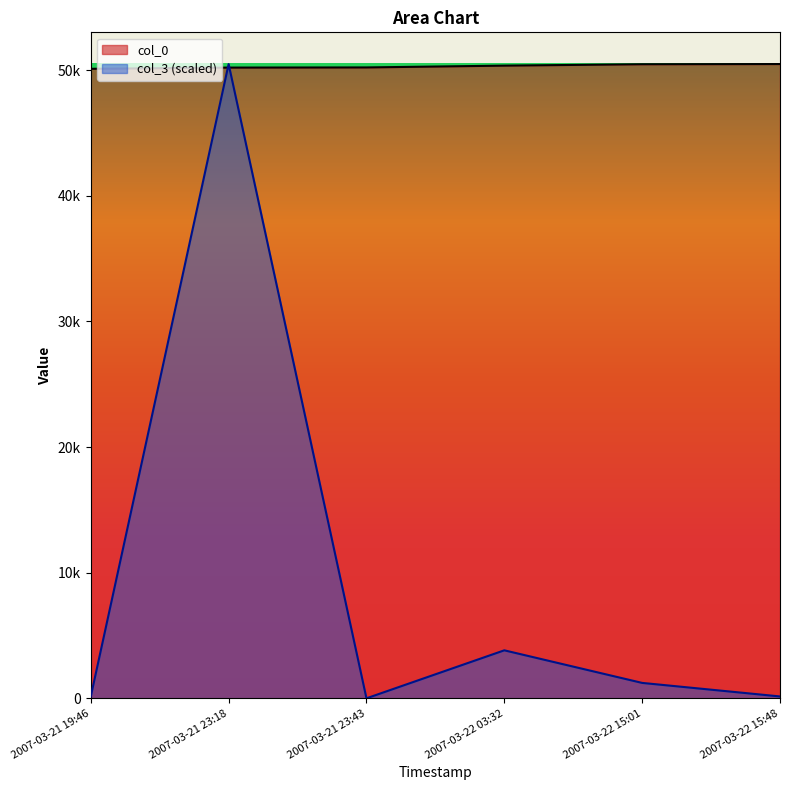

Is it true that col_3 equals 4984.6 at 2007-03-22 03:32?

False